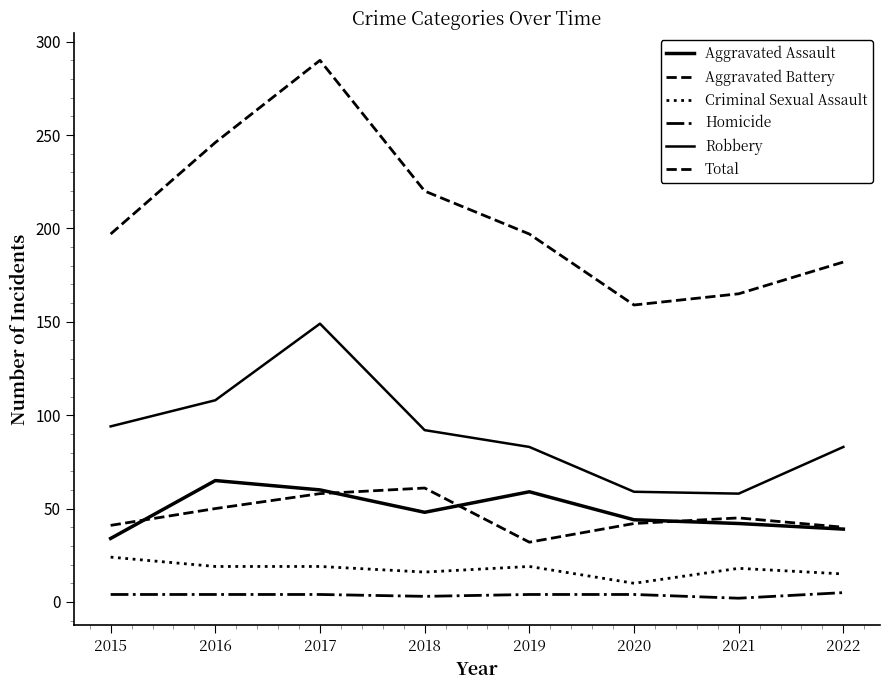

How many lines are shown in the chart?

6